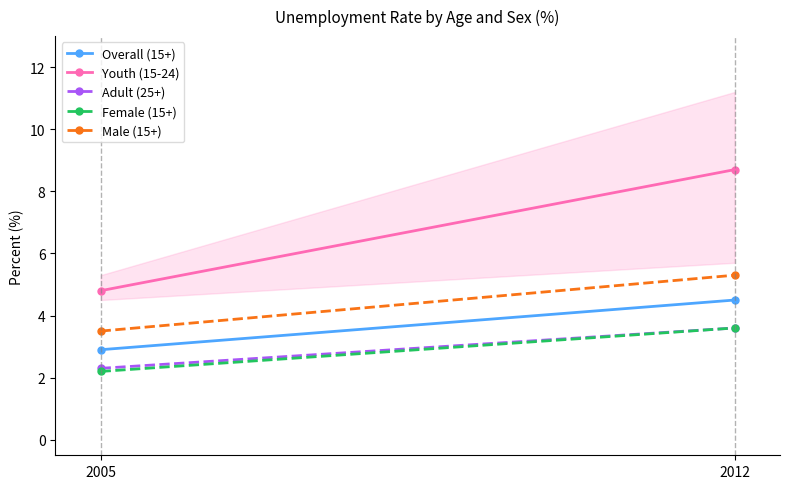

Where is Male (15+) nearest to the value 4?

2005